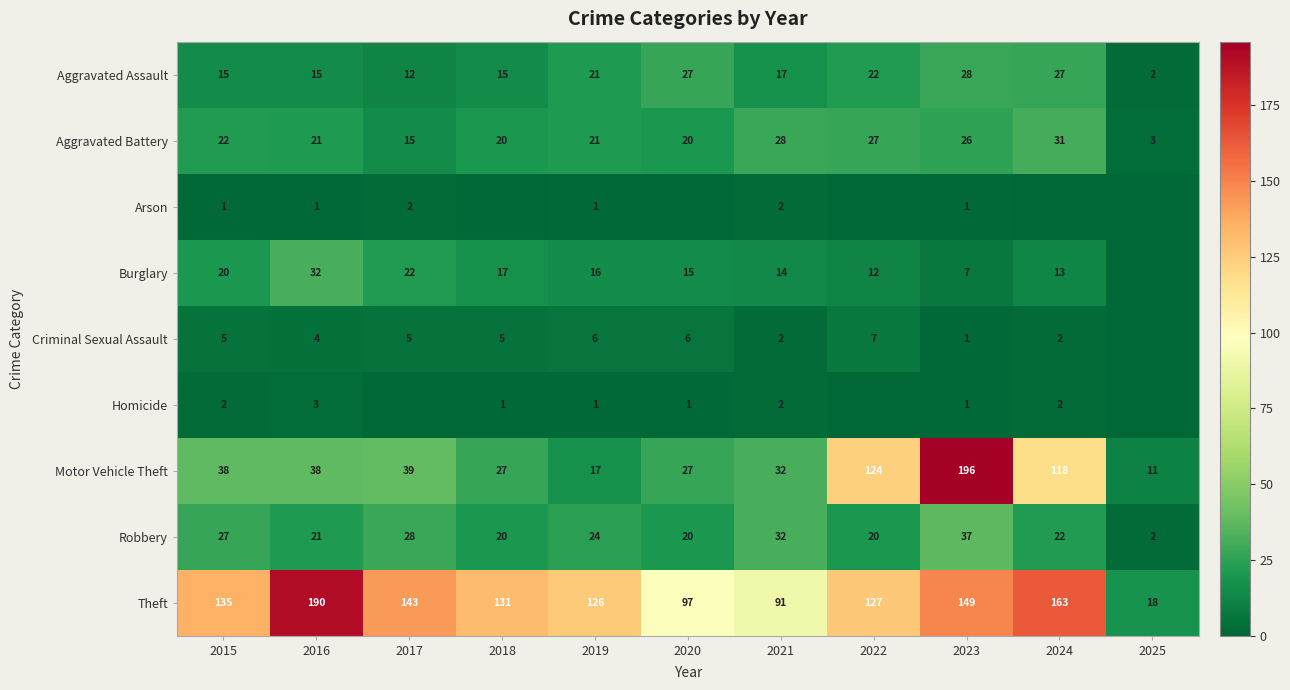

Which has a higher value, 2022 or 2021?

2022